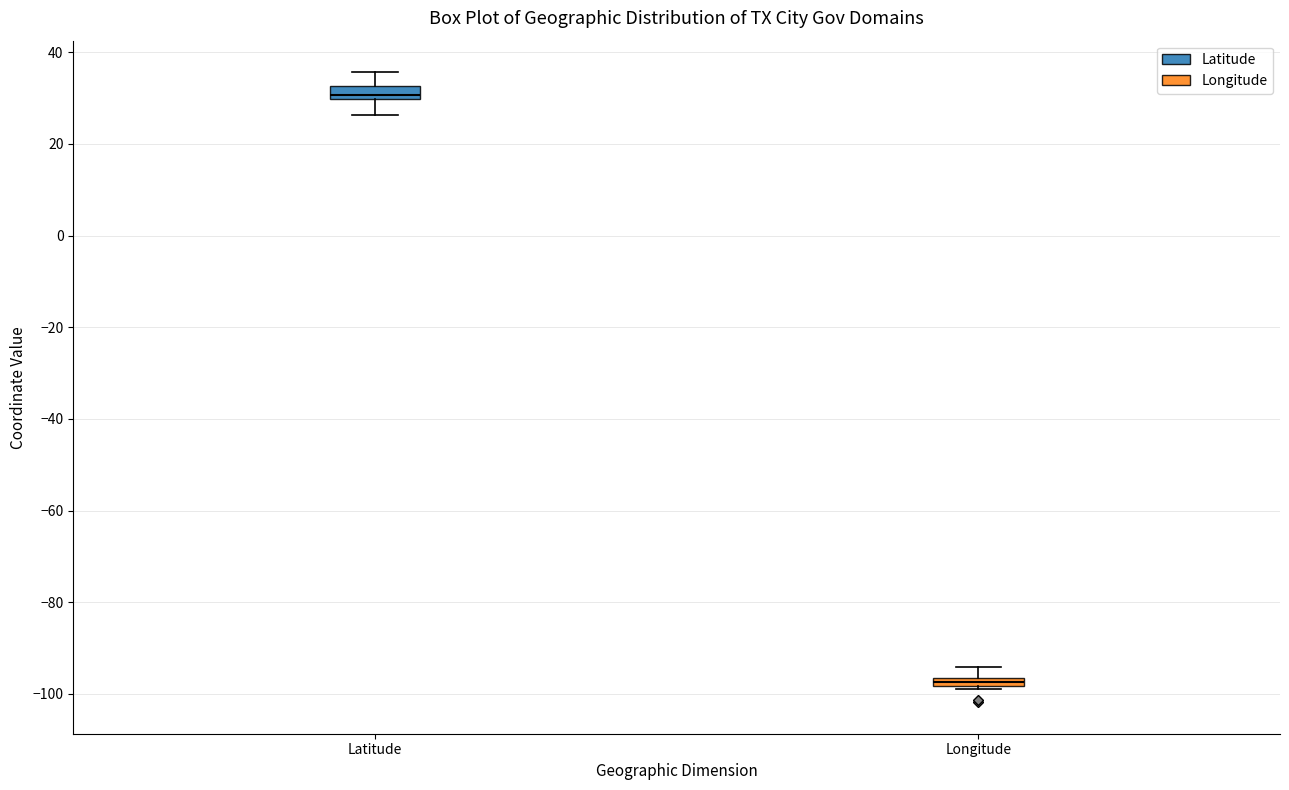

Where is the upper edge of the box for Latitude on the y-axis? The values are not printed on the chart, so give them approximately, as read against the axis.

32